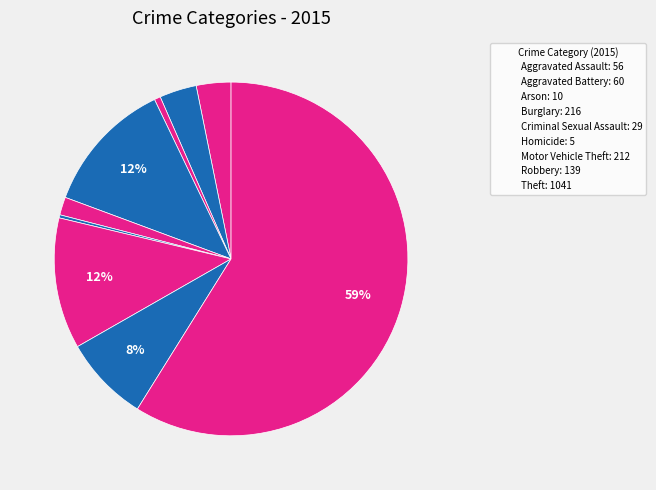

How many slices are in this pie chart?

9